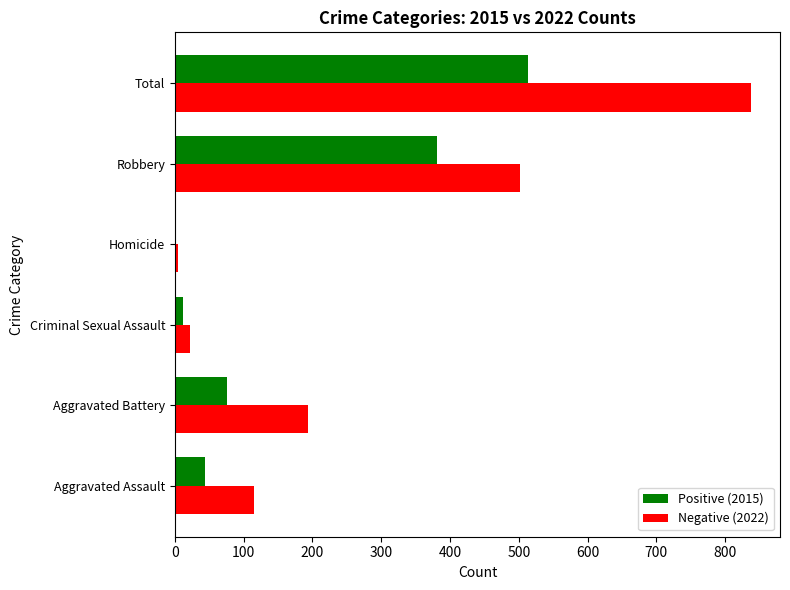

What is the sum of all Positive (2015) values?

1027